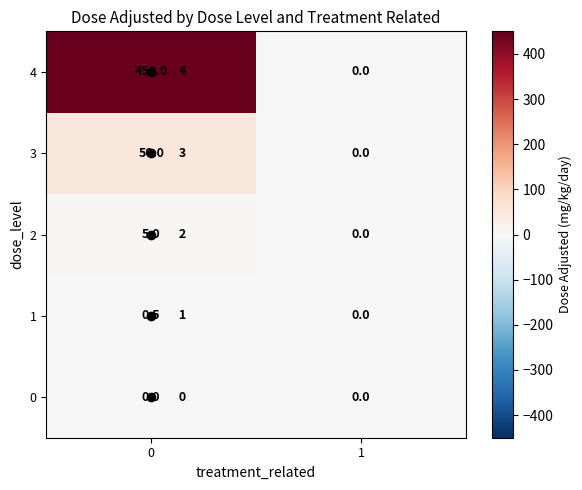

Is it true that 1 equals -0.2 at 1?

False